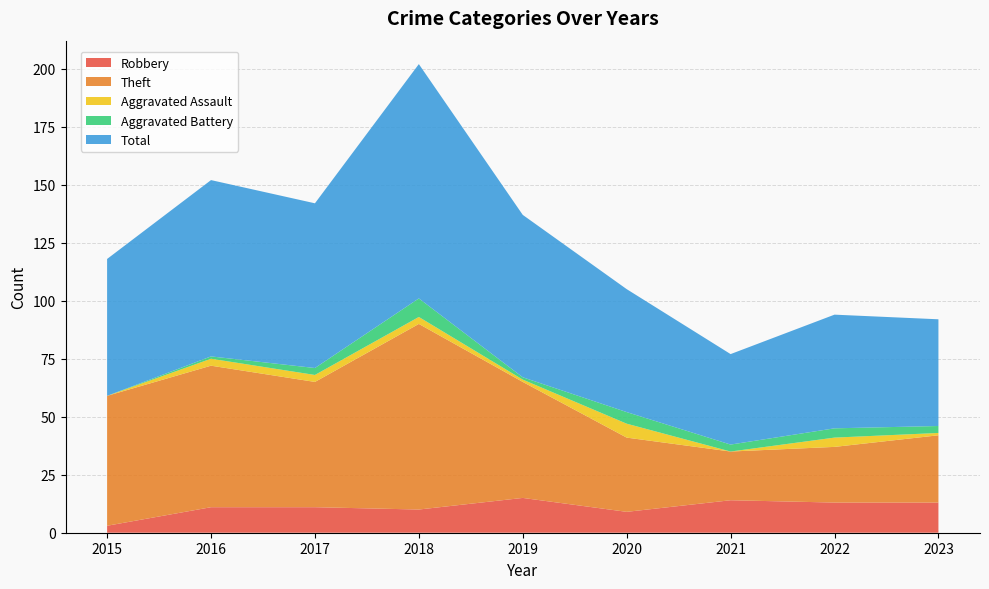

Reading right to left, extract all data points from this chart.

Robbery: 13	13	14	9	15	10	11	11	3
Theft: 29	24	21	32	50	80	54	61	56
Aggravated Assault: 1	4	0	6	1	3	3	3	0
Aggravated Battery: 3	4	3	5	1	8	3	1	0
Total: 46	49	39	53	70	101	71	76	59